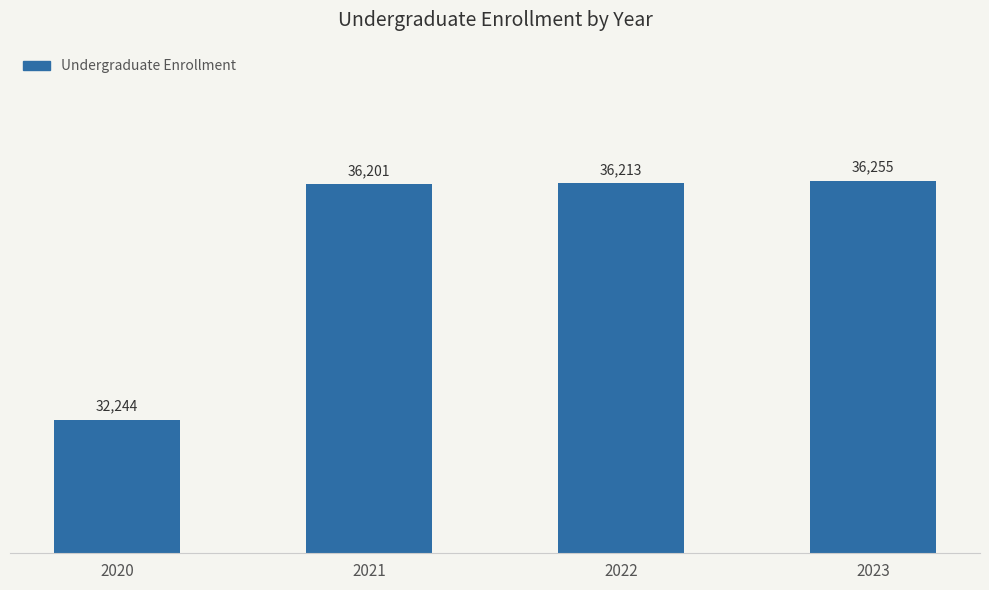

What is the maximum value shown in the chart?

36255